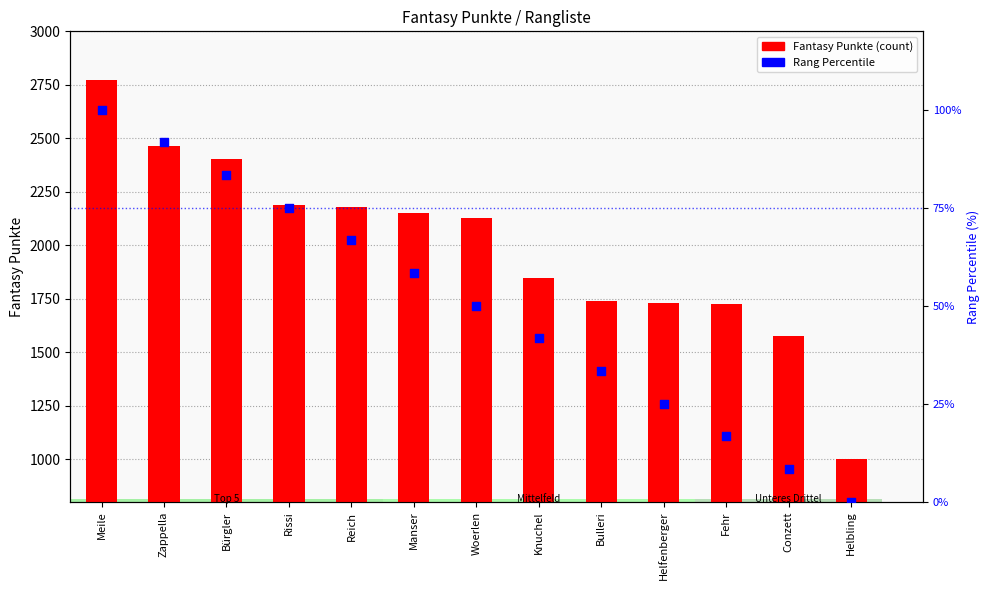

Which series reaches the maximum Y coordinate?

Fantasy Punkte